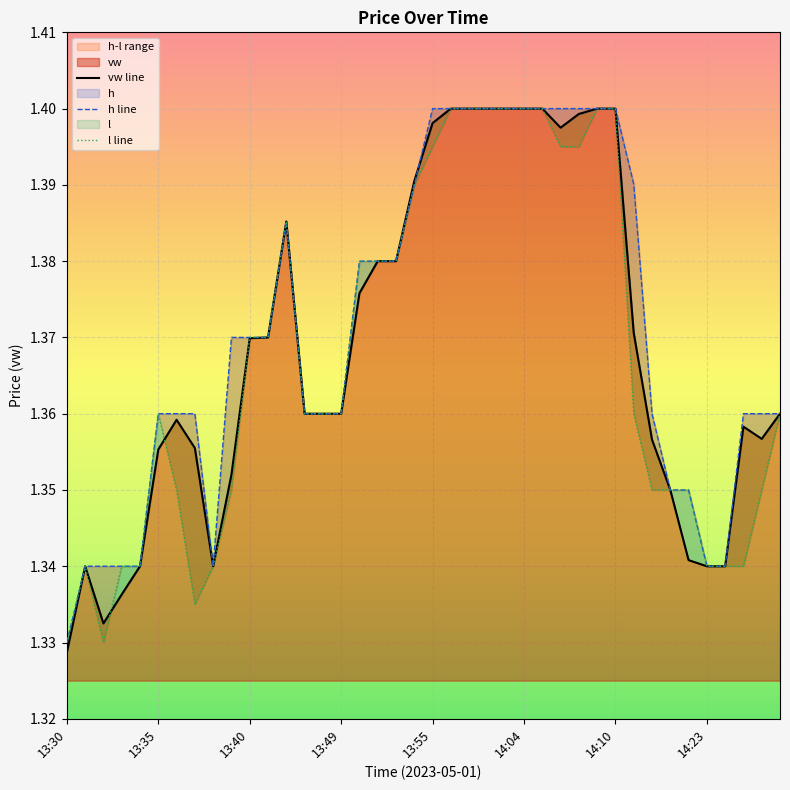

Which series has the widest spread of values?

vw line